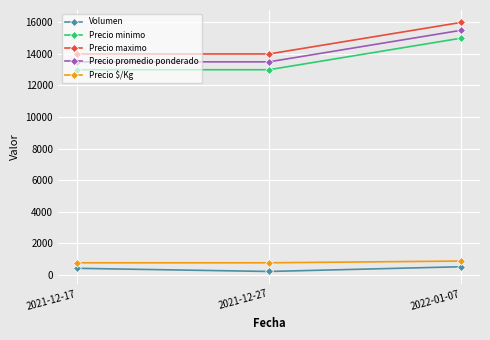

True or false: Precio promedio ponderado has a value of 27312 at 2022-01-07.

False